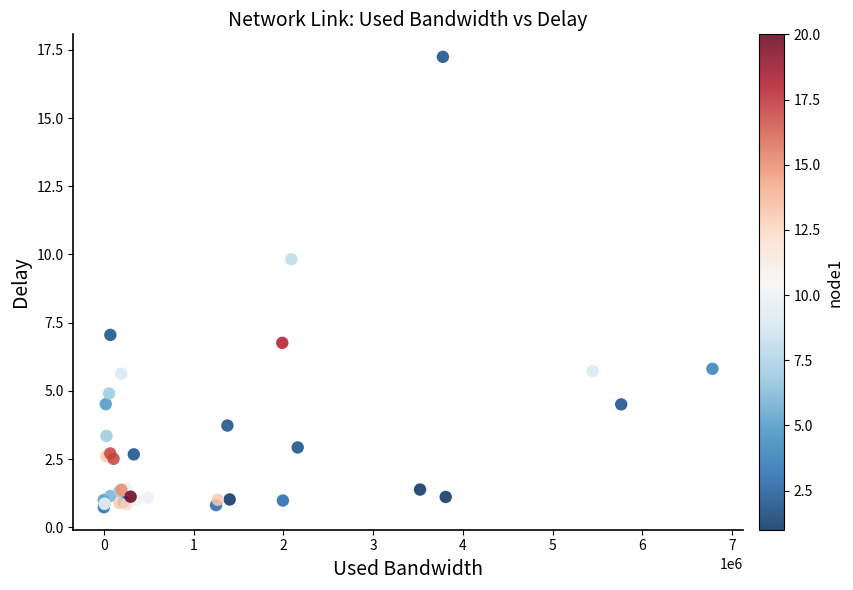

What Y value in the scatter plot is closest to 8?

7.1